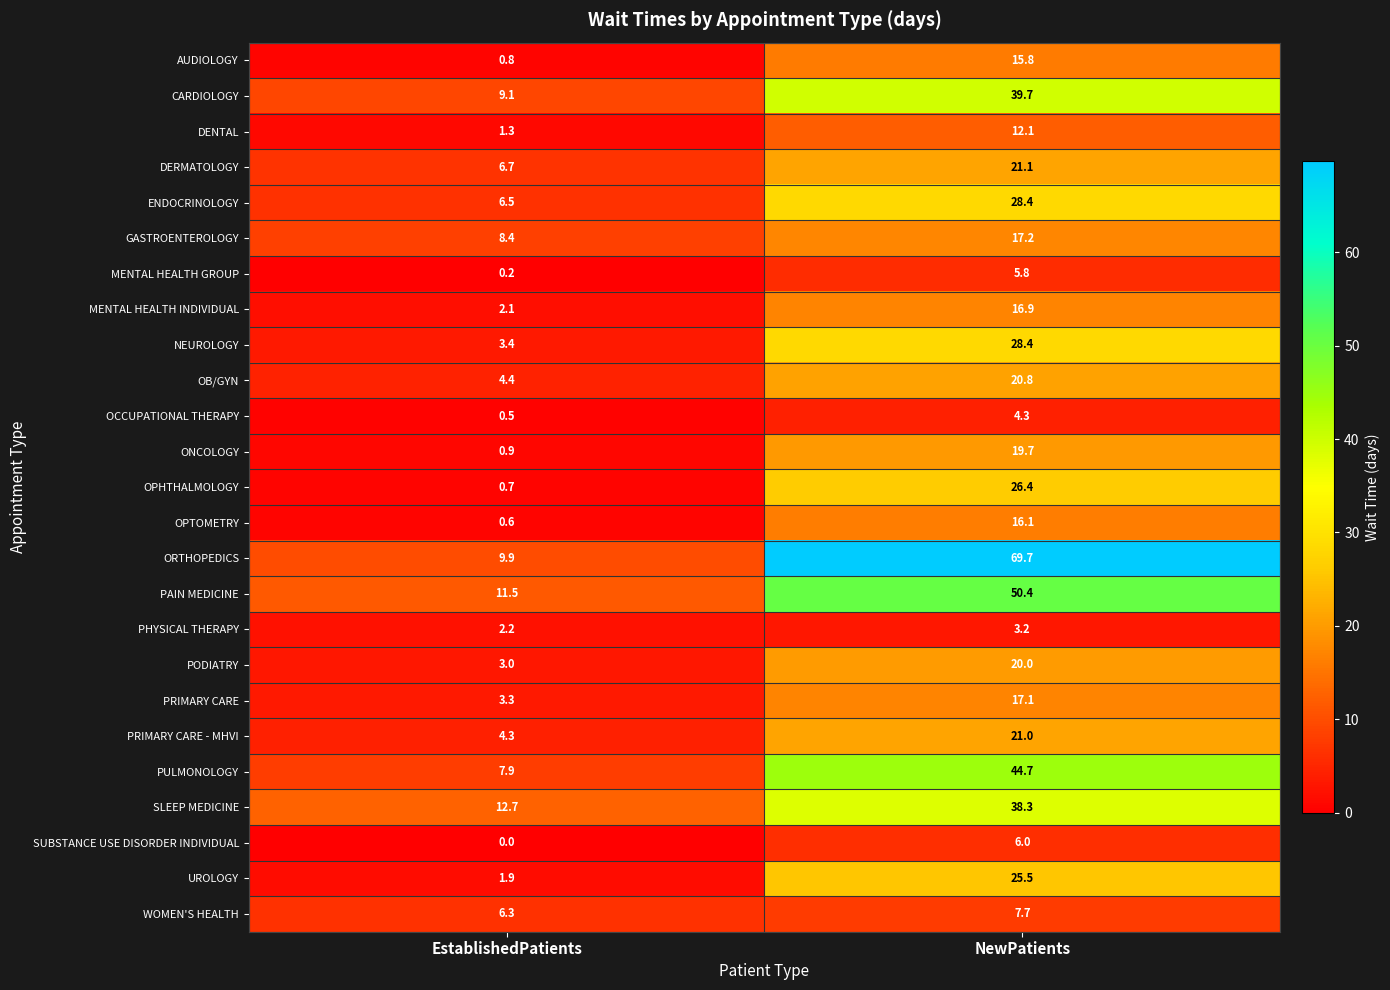

At which category does the chart reach its minimum across all series?

EstablishedPatients